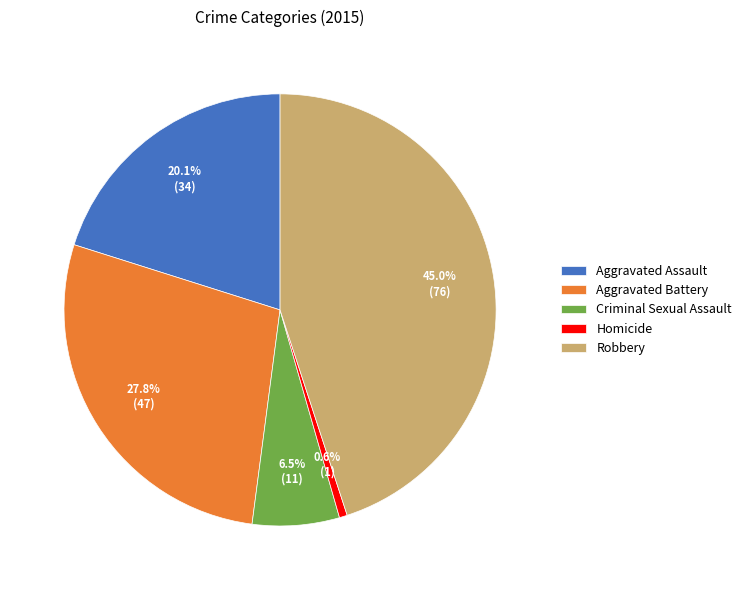

What percentage is the Robbery slice, to the nearest percent?

45%